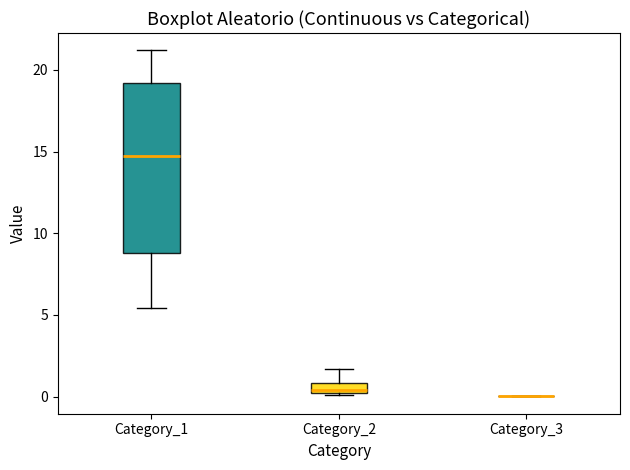

Where is the lower edge of the box for Category_2 on the y-axis? The values are not printed on the chart, so give them approximately, as read against the axis.

0.0